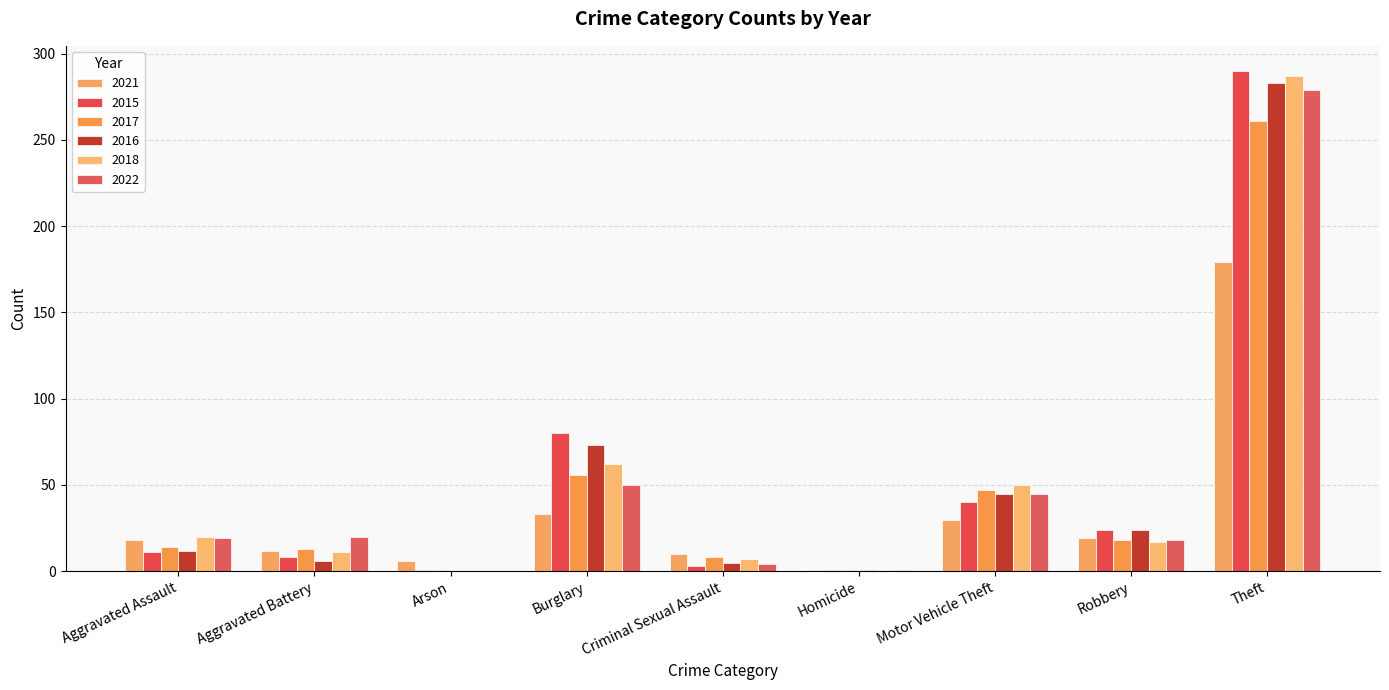

What is the approximate value of 2021 at Robbery?

19